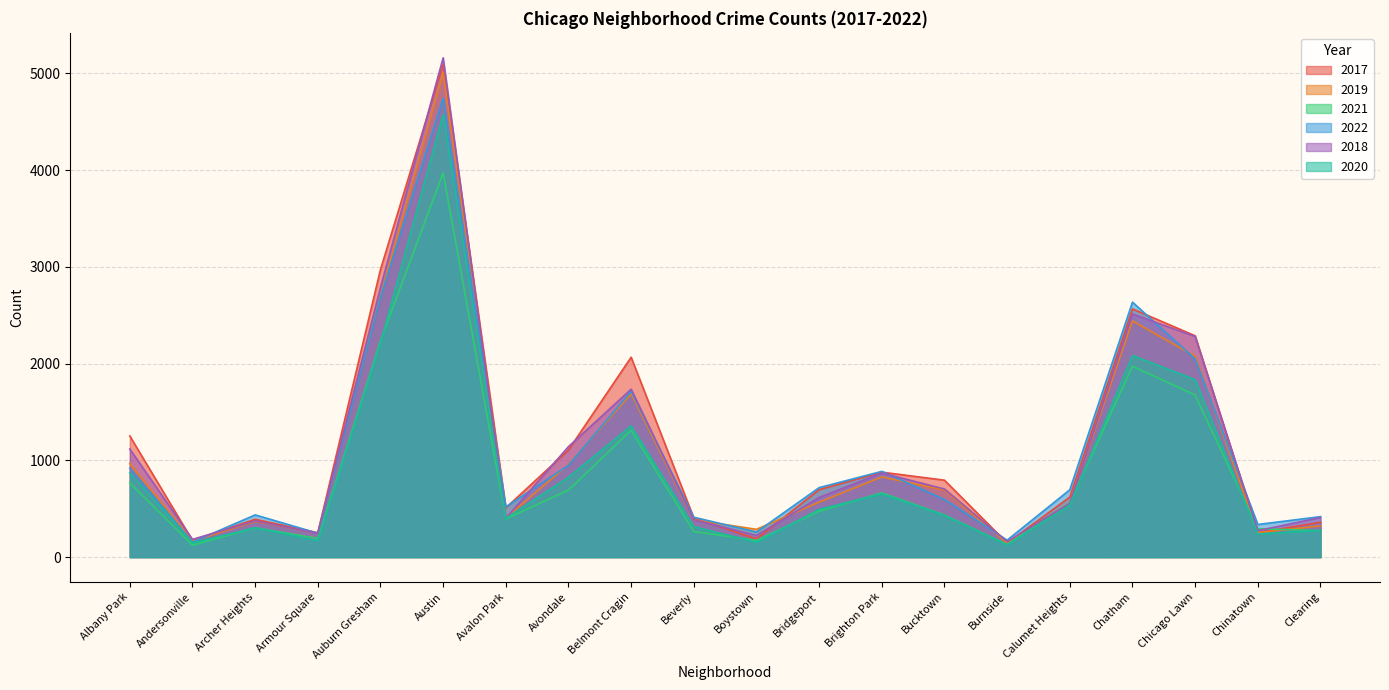

Between which two adjacent categories do 2022 and 2018 first intersect?

Andersonville and Archer Heights